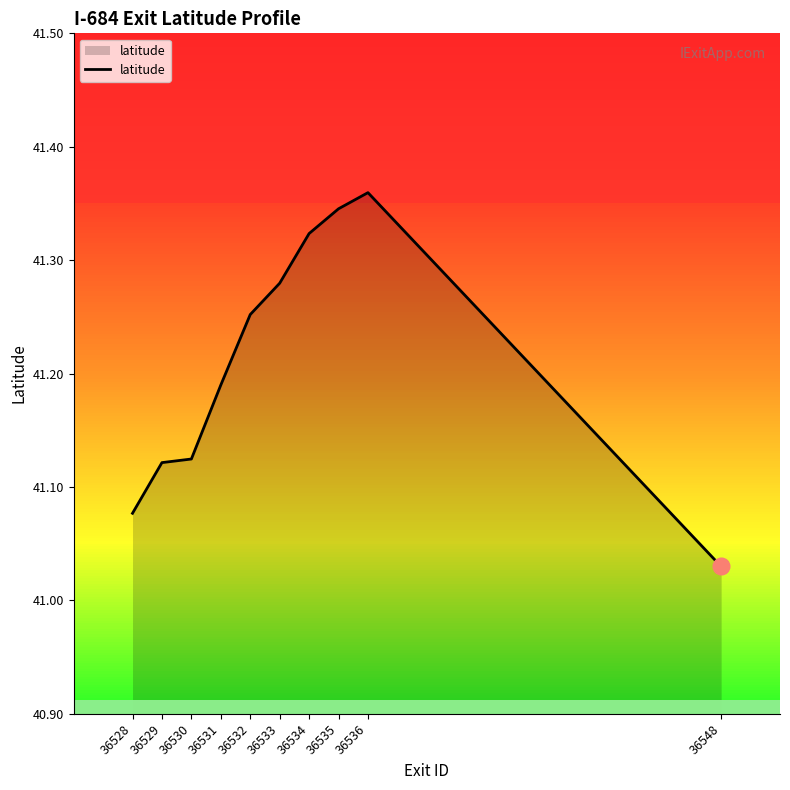

What is the difference between the maximum and minimum values?

0.3